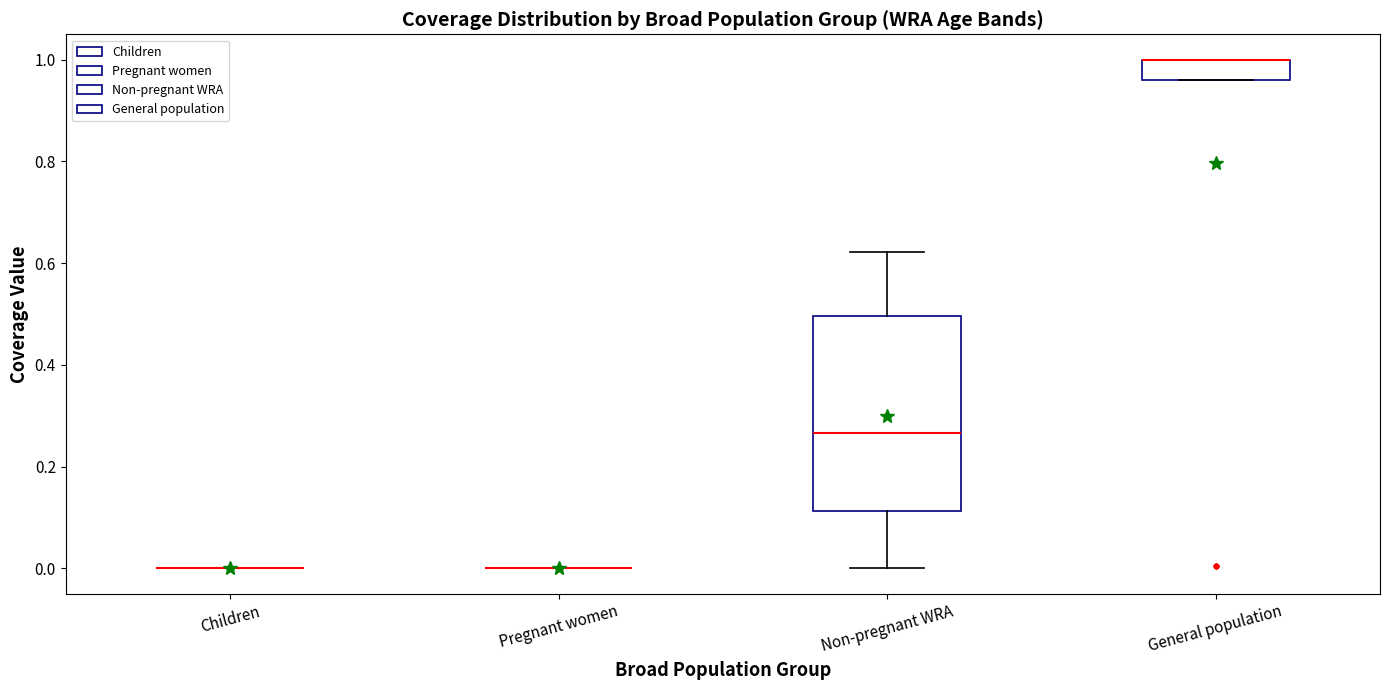

Reading left to right, read every box against the y-axis: the position of its median line, the range the box covers, and the ends of its whiskers. The values are not printed on the chart, so give them approximately, as read against the axis.

Children: box collapsed to a line at 0.00, whiskers 0.00 to 0.00
Pregnant women: box collapsed to a line at 0.00, whiskers 0.00 to 0.00
Non-pregnant WRA: median 0.26, box 0.12 to 0.50, whiskers 0.00 to 0.62
General population: median 1.00 (drawn on the box's upper edge), box 0.96 to 1.00, whiskers 0.96 to 1.00